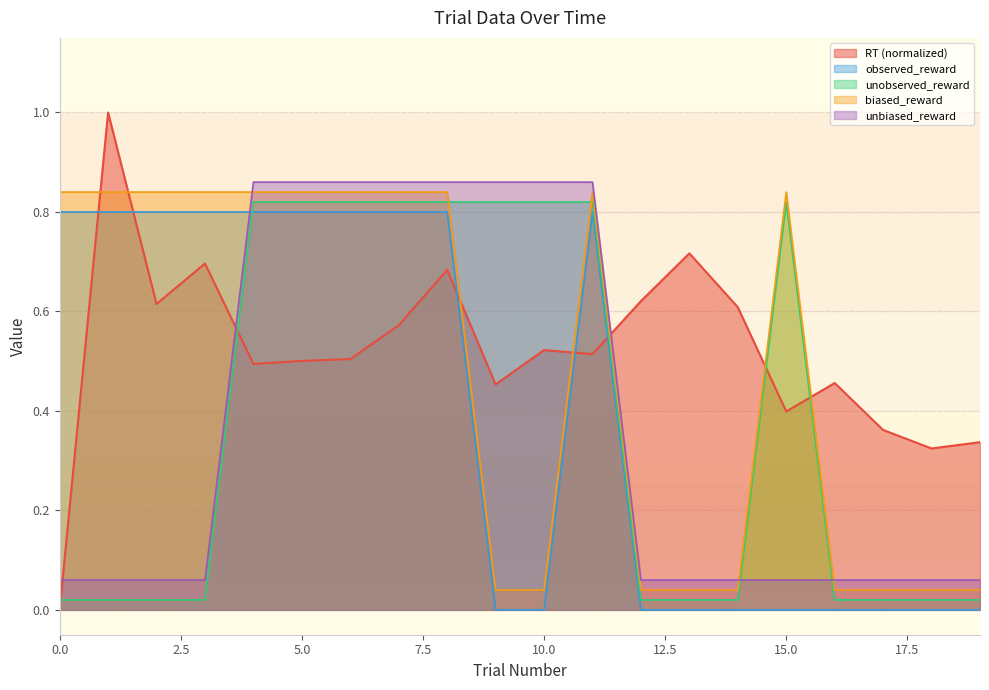

How many interior local peaks does the observed_reward series have?

1